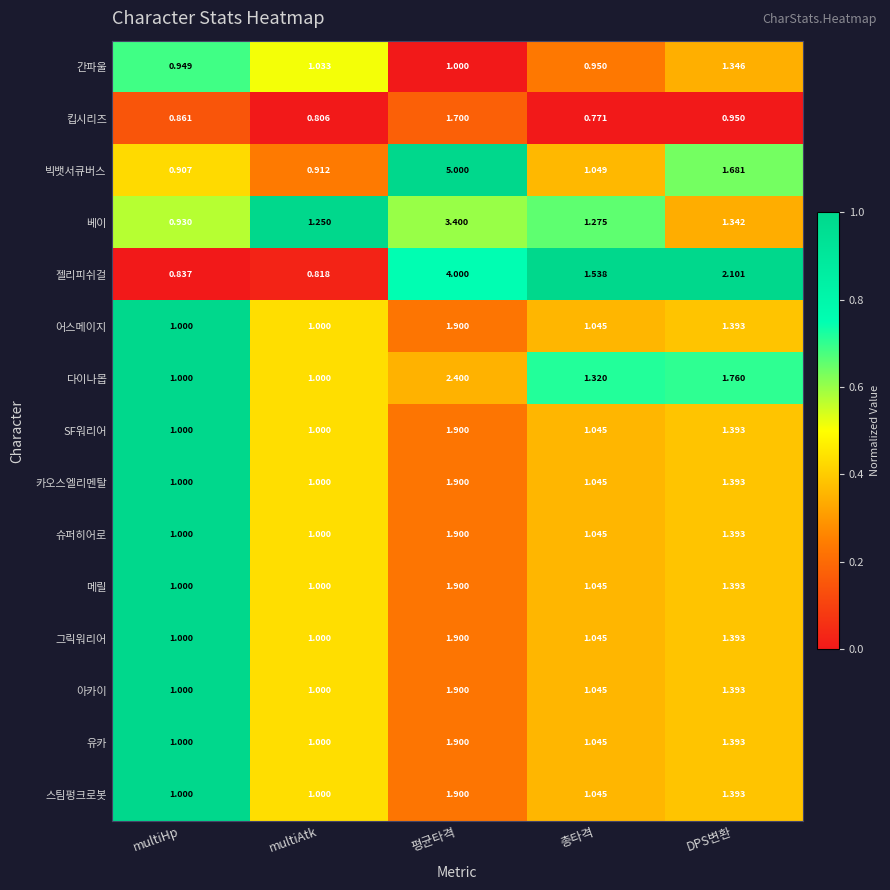

Which category has the highest value in the 슈퍼히어로 series?

평균타격